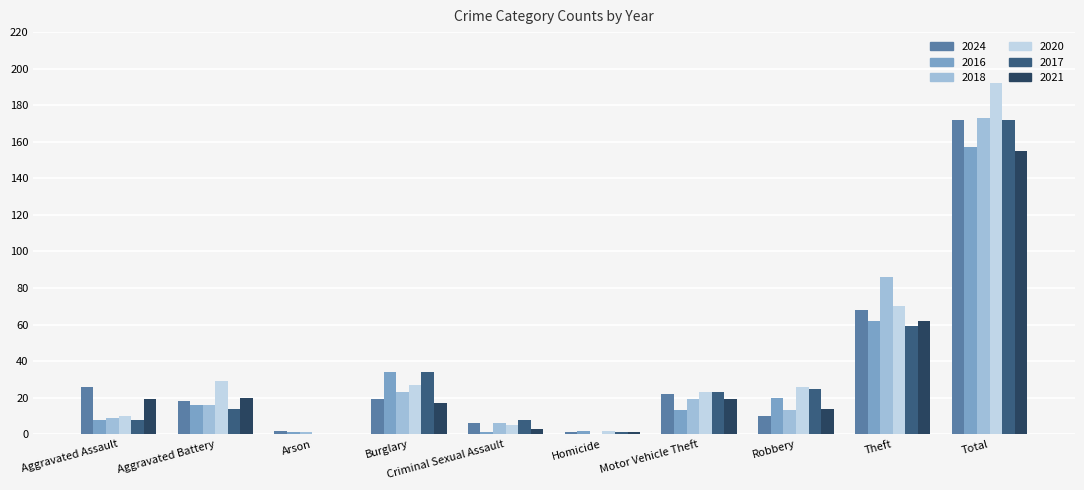

Is the value of 2018 at Robbery greater than the value of 2017 at Robbery?

No